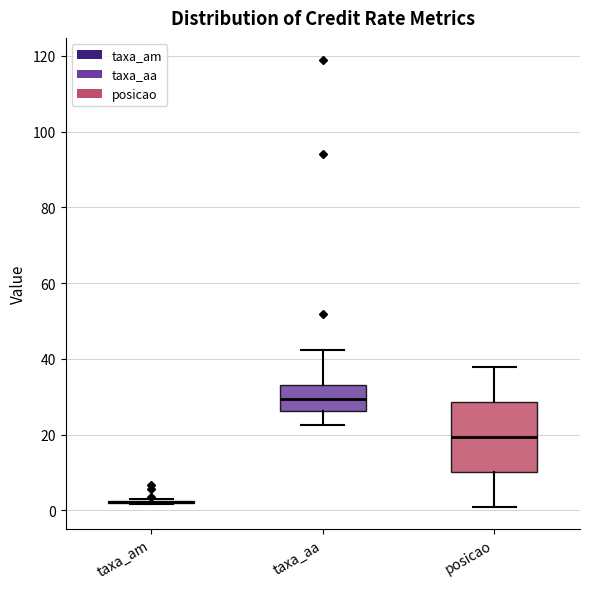

Reading left to right, transcribe this box plot: for each box, give where its median line is, the range the box spans, and where its two whiskers end, as read against the y-axis. The values are not printed on the chart, so give them approximately, as read against the axis.

taxa_am: box collapsed to a line at 2, whiskers 2 to 2
taxa_aa: median 30, box 26 to 34, whiskers 22 to 42
posicao: median 20, box 10 to 28, whiskers 2 to 38